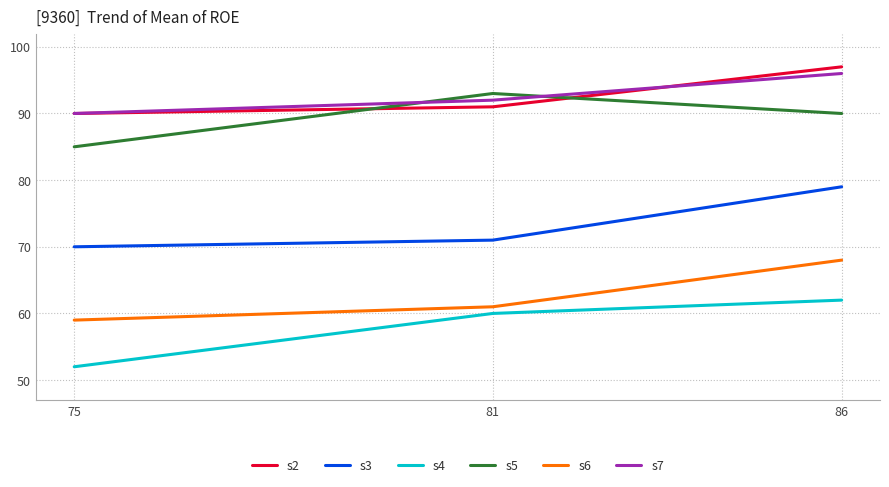

Is the value of s2 at 81 greater than the value of s6 at 75?

Yes